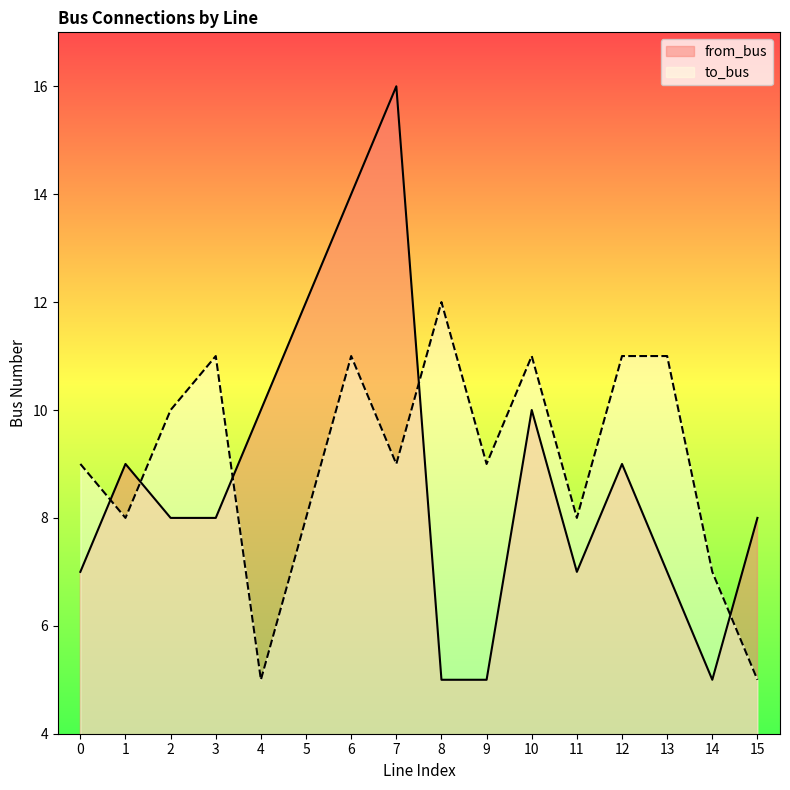

True or false: to_bus has a value of 17 at 6.

False